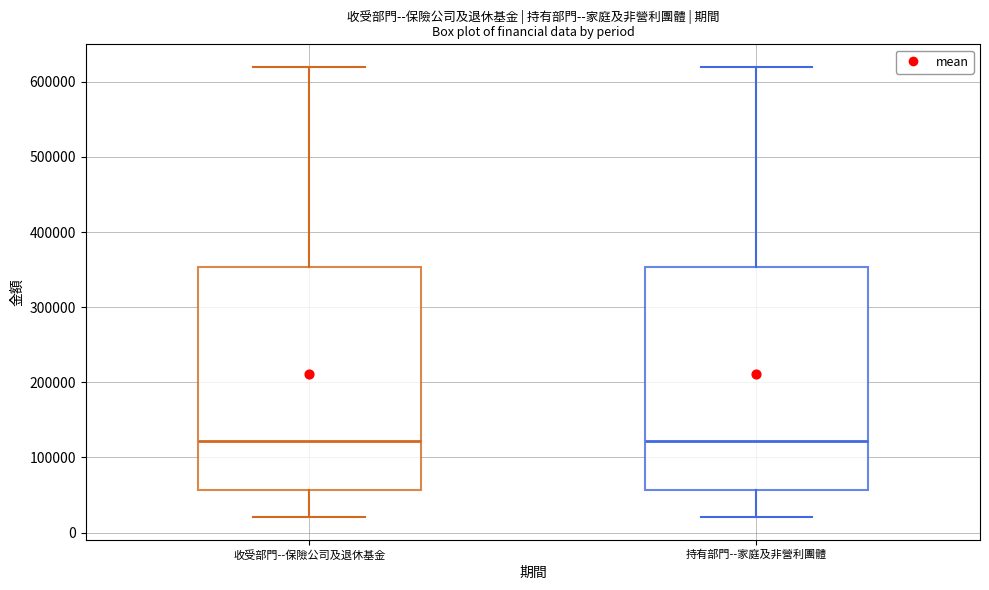

Where does the upper whisker of the box for 收受部門--保險公司及退休基金 end on the y-axis? The values are not printed on the chart, so give them approximately, as read against the axis.

620000